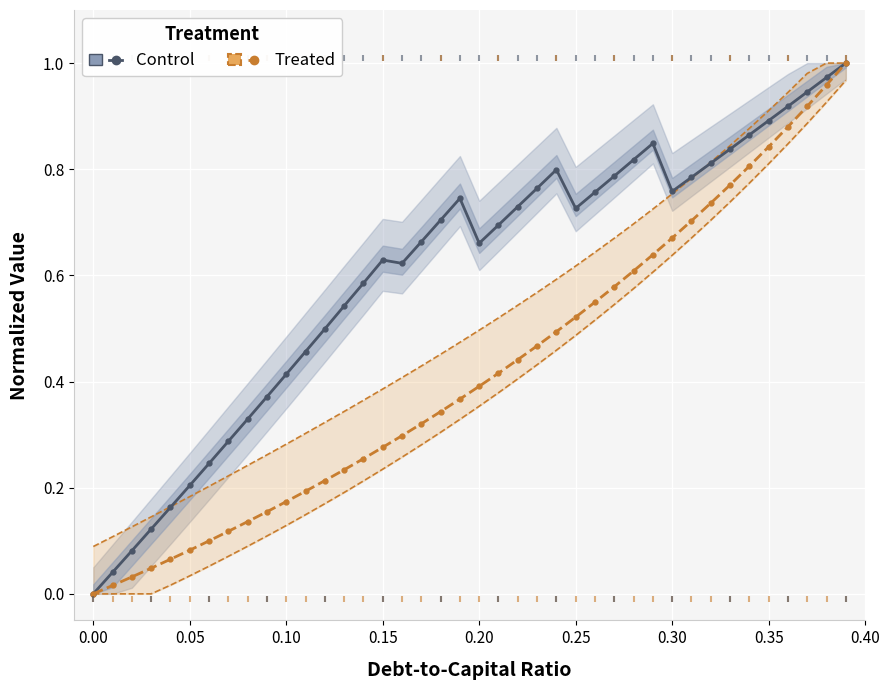

What is the total value across all series at 0.20?

1.1